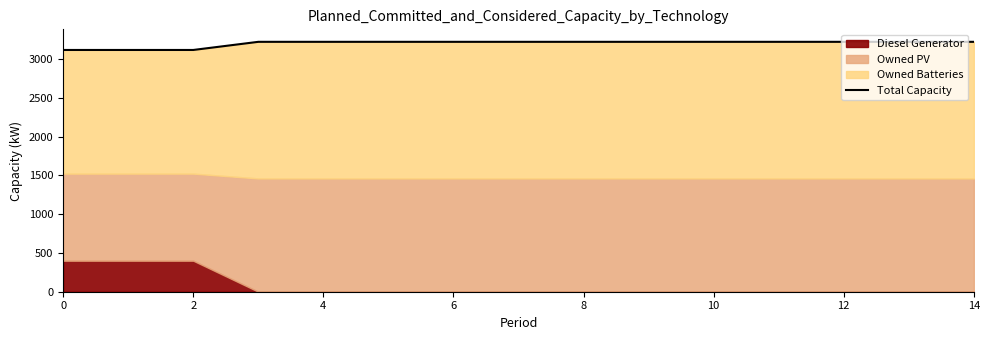

What is the difference between the second highest and second lowest values?

105